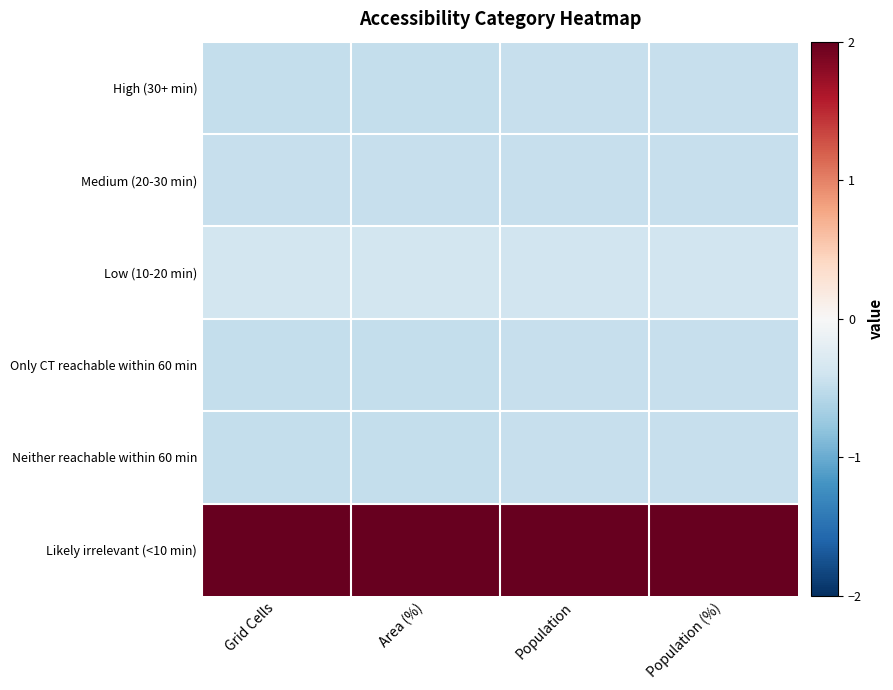

At which category is the sum across all series the highest?

Grid Cells